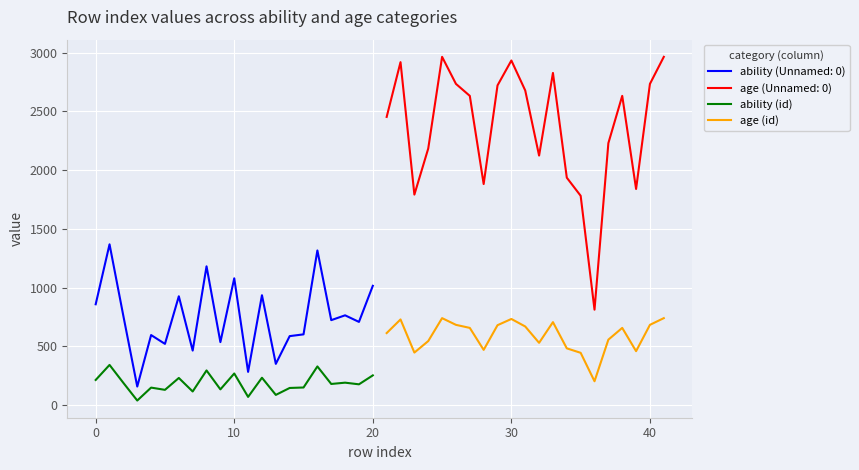

What is the sum of all age (id) values?

12429